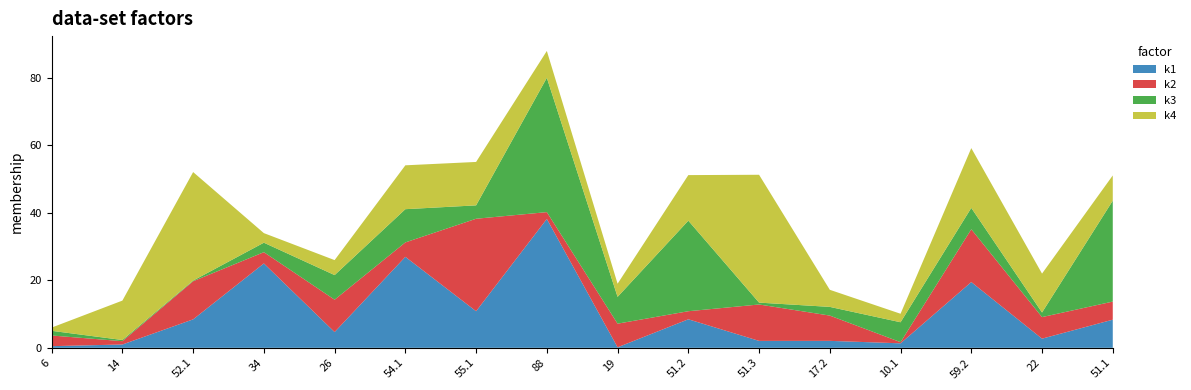

List the labels in order of value, smallest first.

6, 10.1, 14, 17.2, 19, 22, 26, 34, 51.1, 51.2, 51.3, 52.1, 54.1, 55.1, 59.2, 88